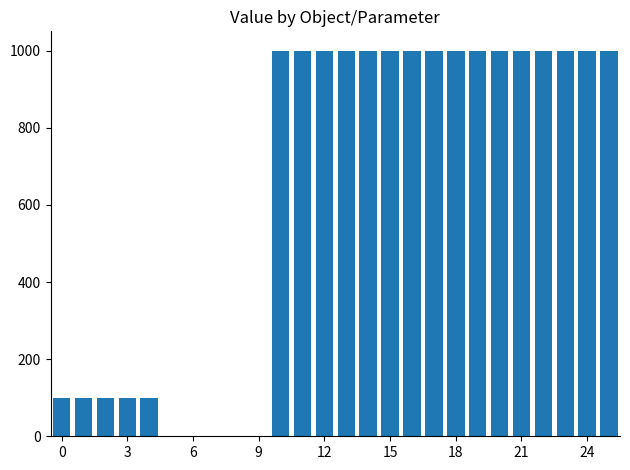

What is the greatest value displayed?

1000.0